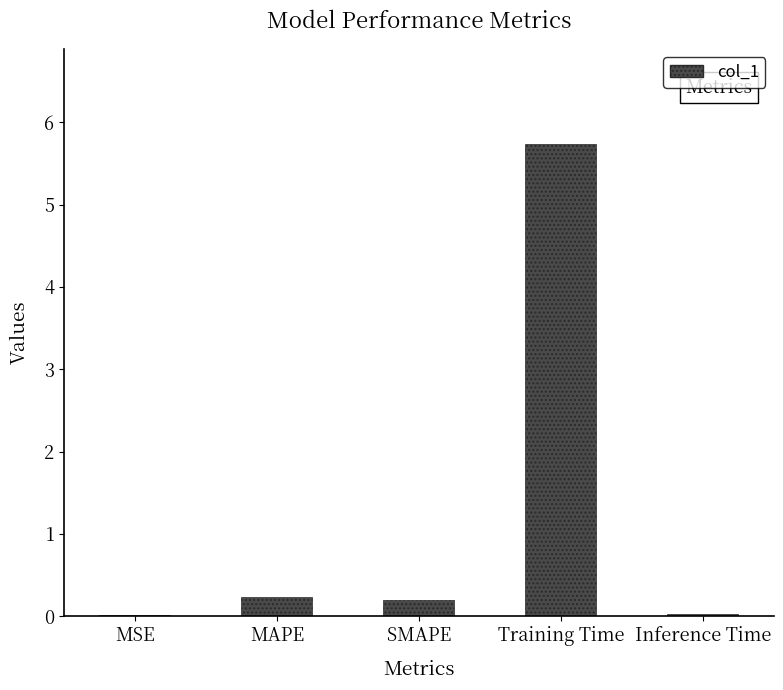

Between MAPE and Training Time, which is larger?

Training Time